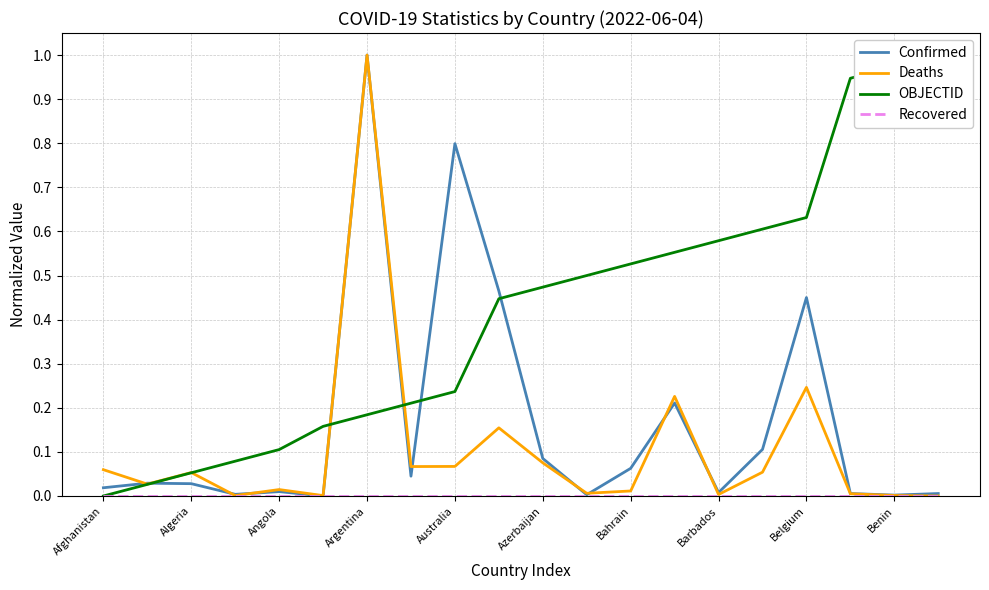

True or false: Confirmed has a value of 0.0 at Barbados.

True